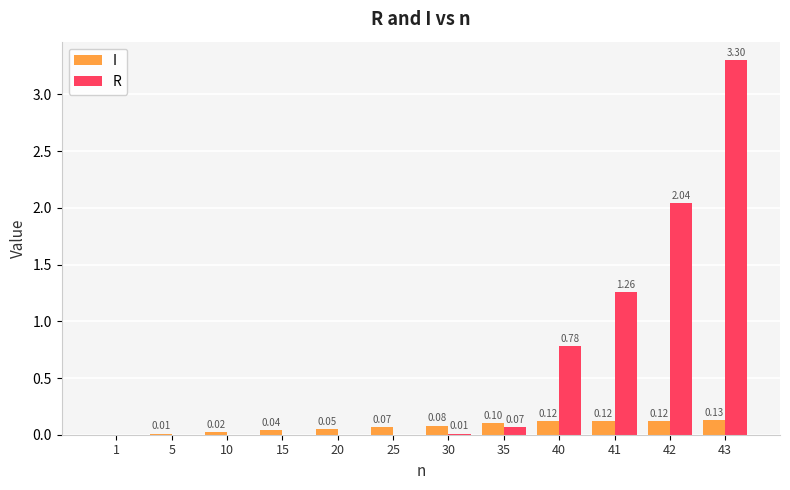

Between 5 and 20, which series saw the biggest shift?

I